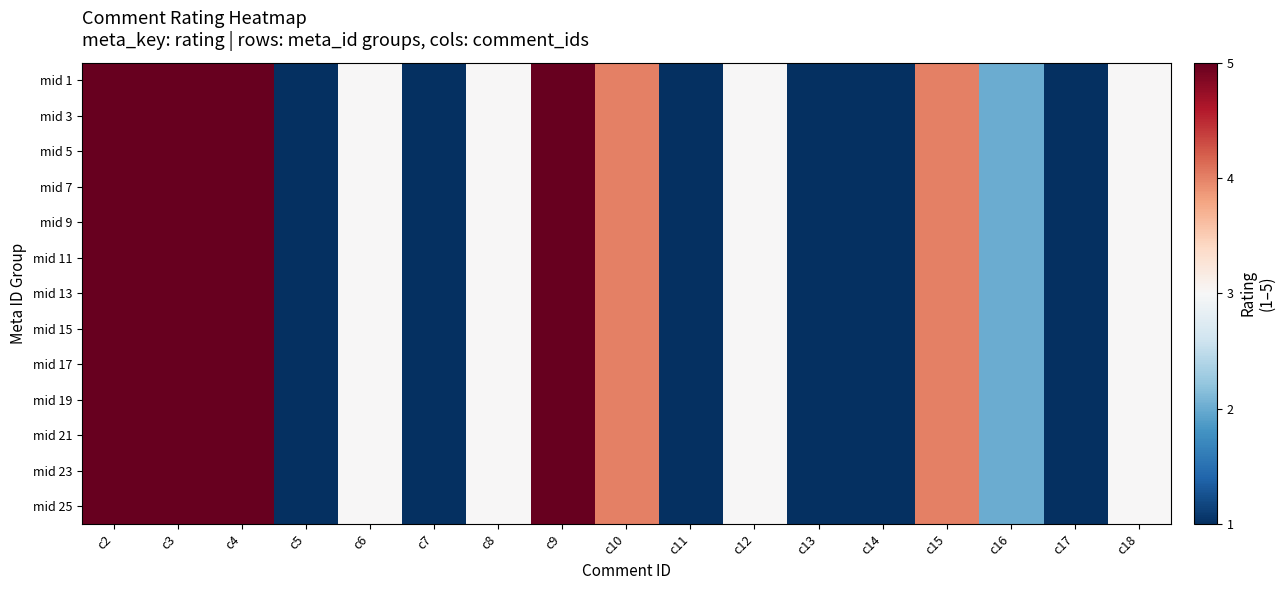

At which category does the chart reach its peak across all series?

c2